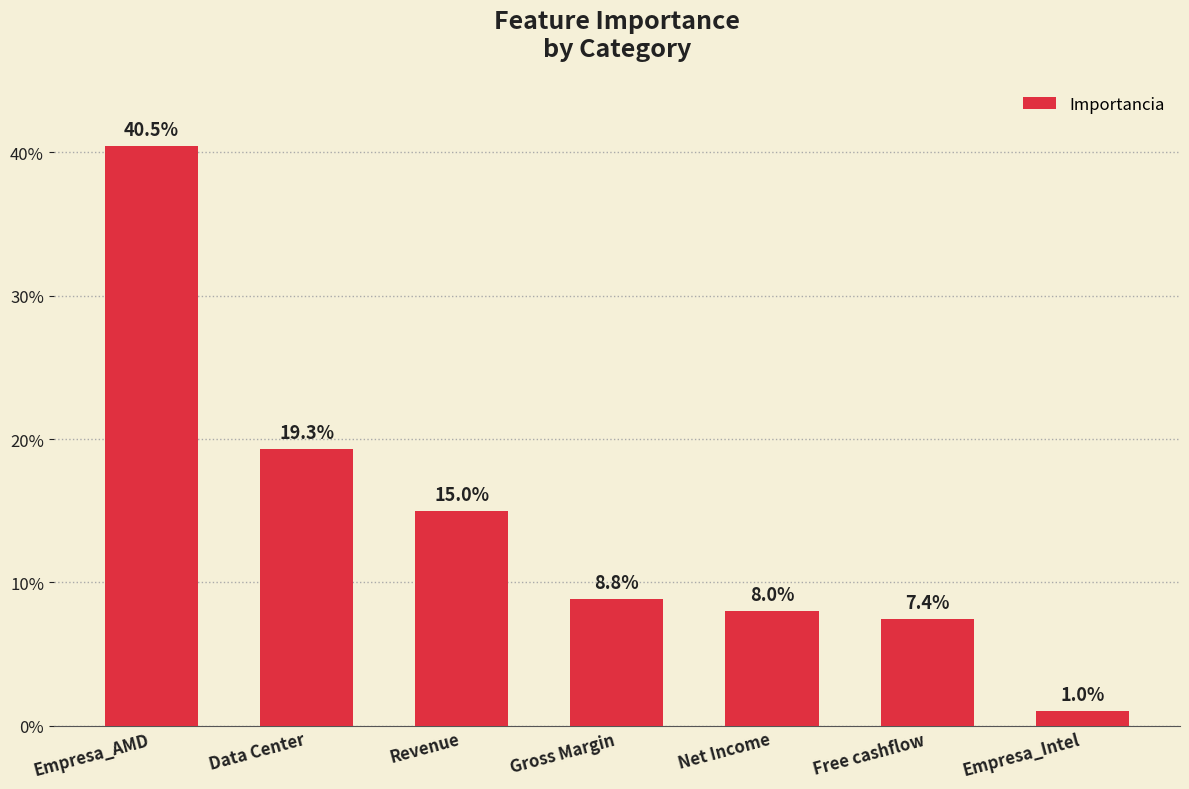

What is the label of the 4th bar from the left?

Gross Margin